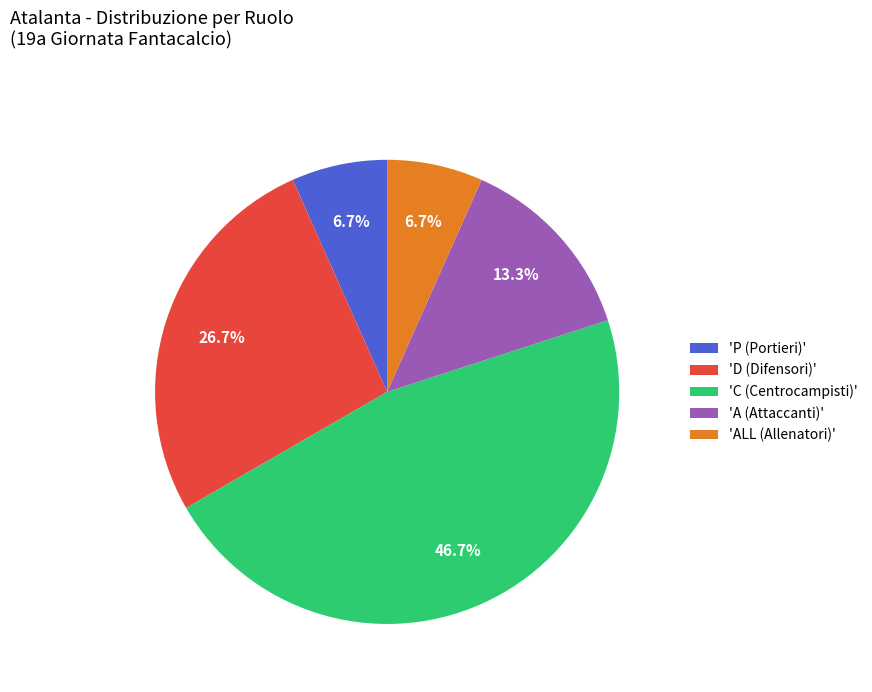

Does 'C (Centrocampisti)' account for over 50% of the chart?

No